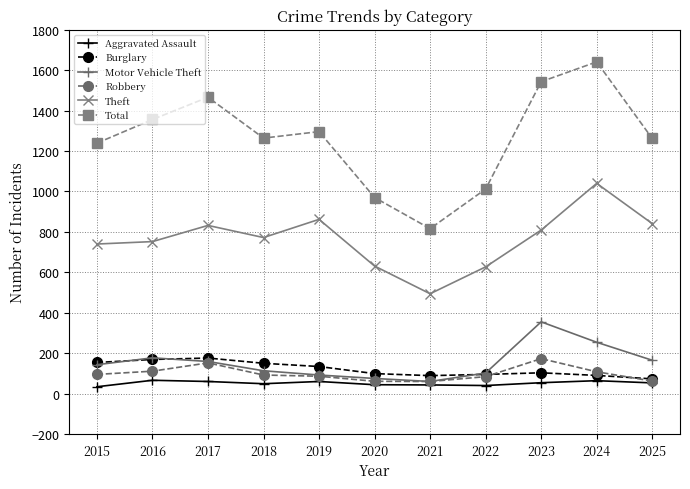

What is the greatest value displayed?

1641